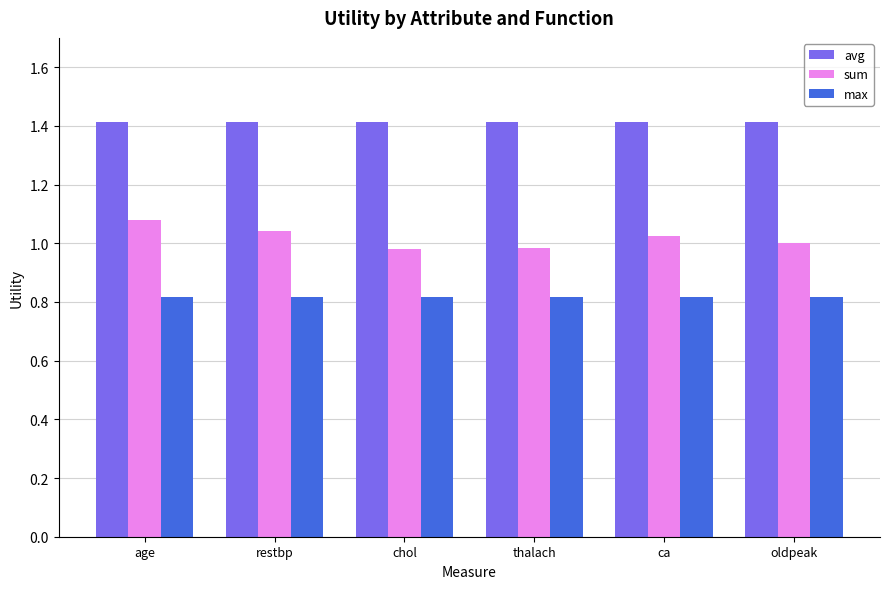

What is the maximum value shown in the chart?

1.4